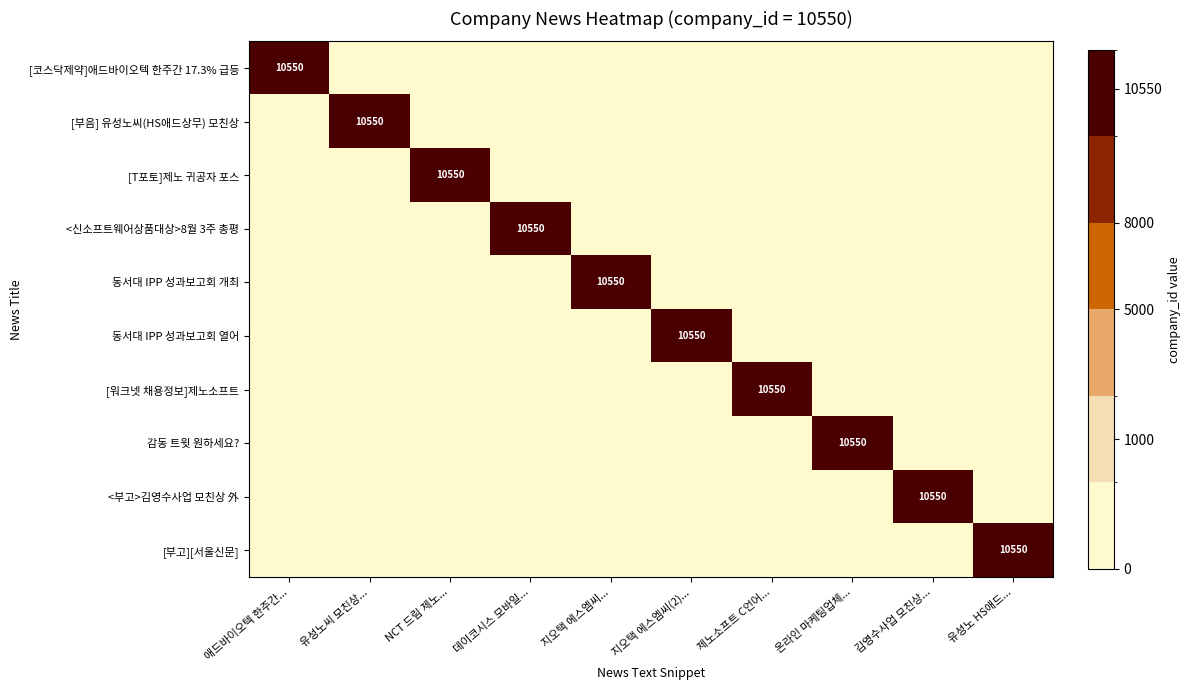

Which has a higher value, 지오택 에스엠씨(2)... or 유성노씨 모친상...?

지오택 에스엠씨(2)...